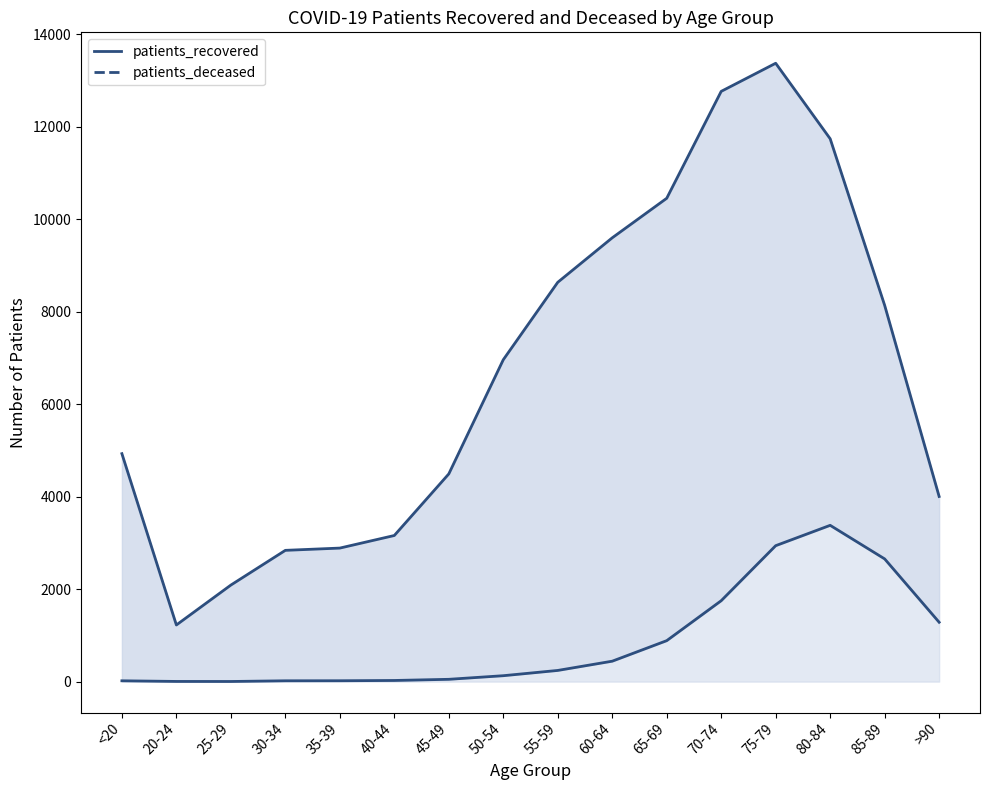

What is the spread (max minus min) of values at 75-79?

10433